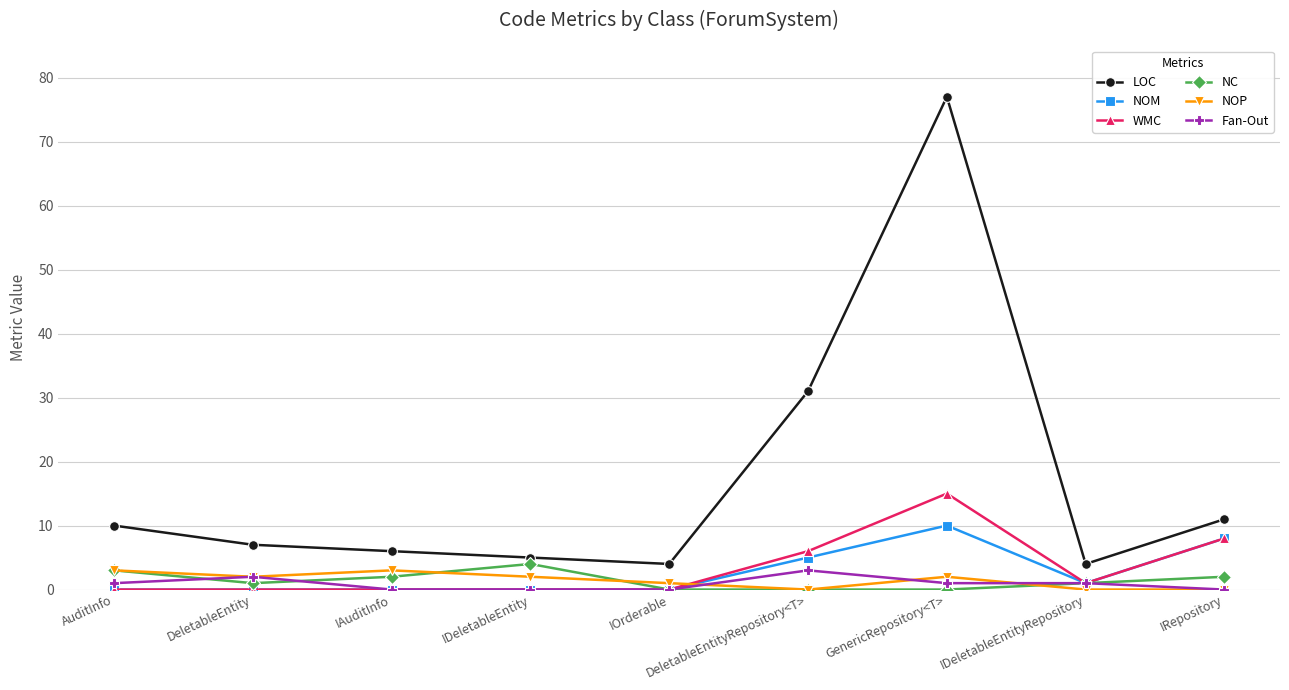

True or false: NOM and LOC cross at least once.

False